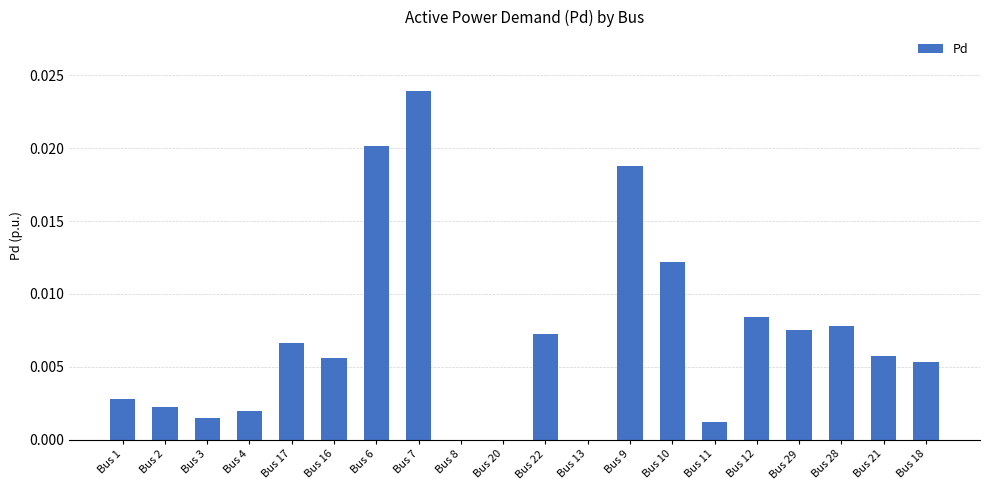

Are the bars horizontal?

No